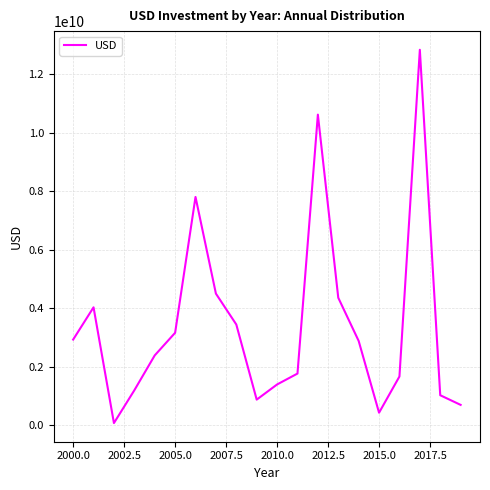

What is the difference between the maximum and minimum values?

12757479118